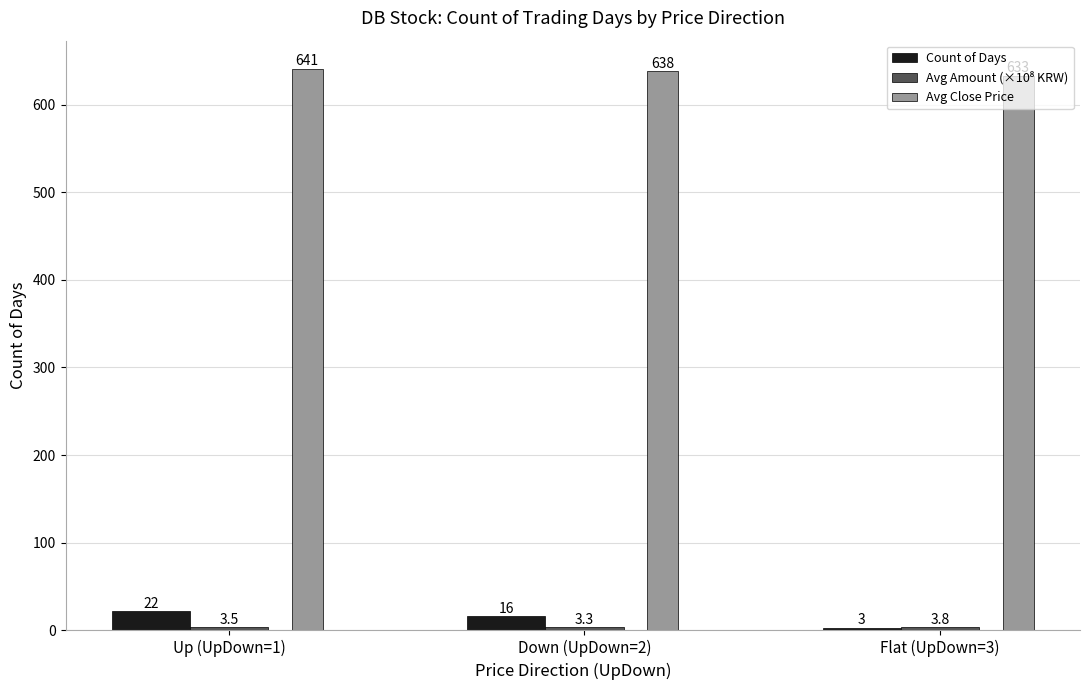

At which label is Avg Close Price closest to 637?

Down (UpDown=2)